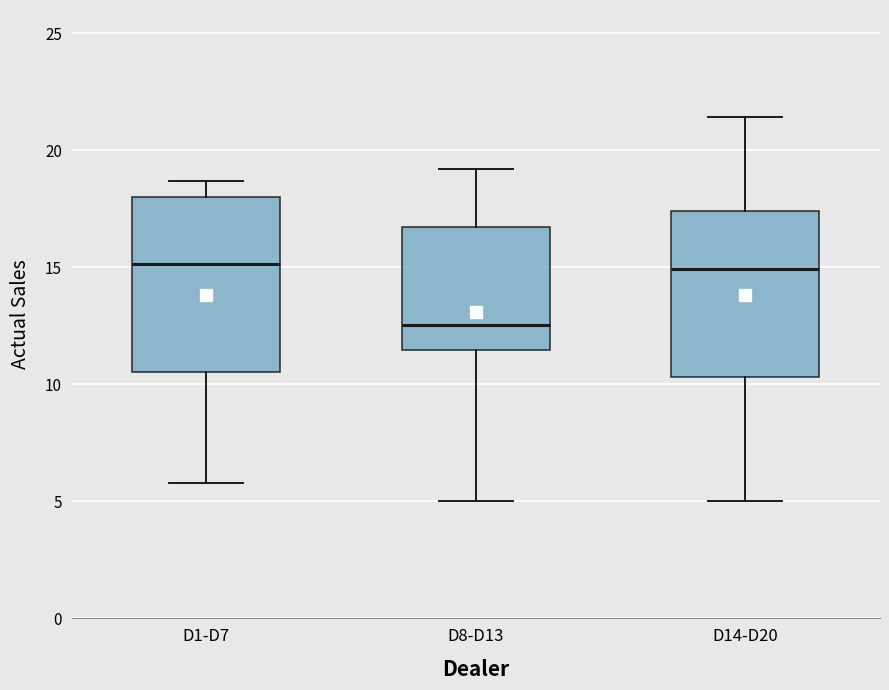

Reading left to right, transcribe this box plot: for each box, give where its median line is, the range the box spans, and where its two whiskers end, as read against the y-axis. The values are not printed on the chart, so give them approximately, as read against the axis.

D1-D7: median 15.0, box 10.5 to 18.0, whiskers 6.0 to 18.5
D8-D13: median 12.5, box 11.5 to 16.5, whiskers 5.0 to 19.0
D14-D20: median 15.0, box 10.5 to 17.5, whiskers 5.0 to 21.5